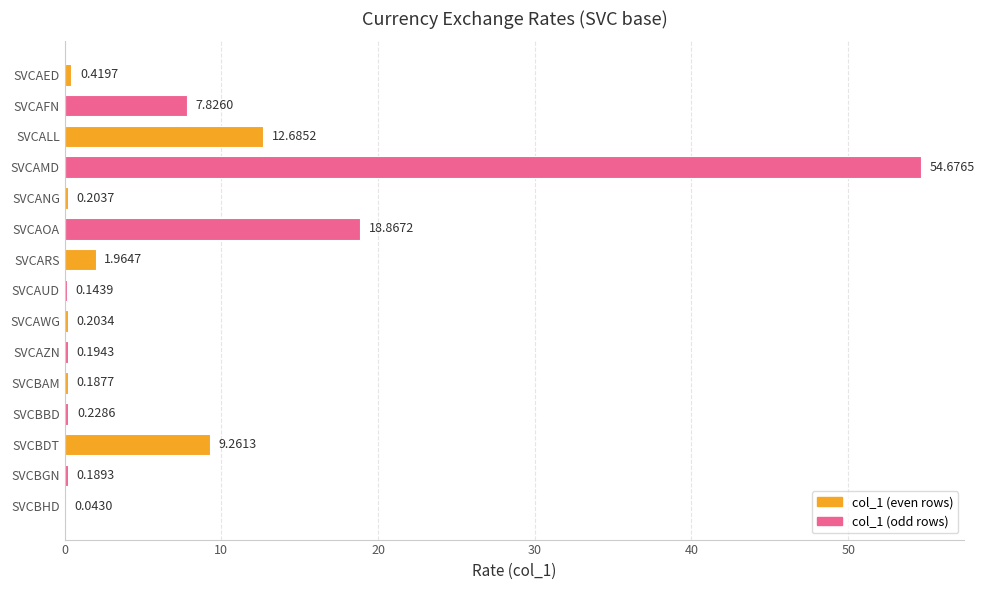

Where is the data nearest to the value 27?

SVCAOA